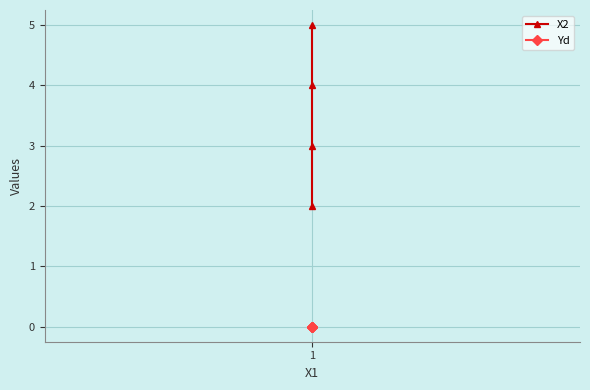

True or false: Yd and X2 cross at least once.

False